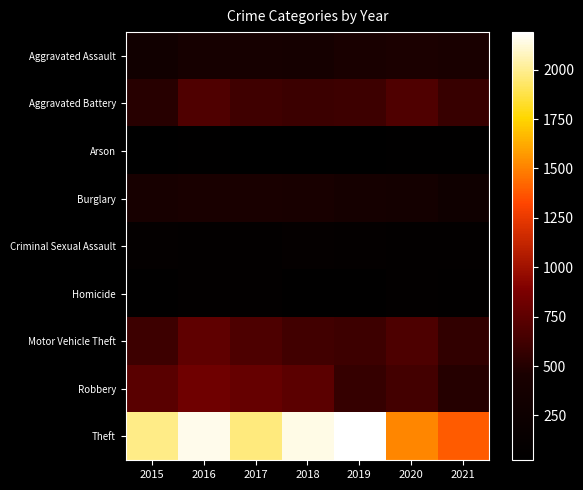

Reading left to right, list all the values displayed in this chart.

Aggravated Assault: 2015=323	2016=402	2017=396	2018=392	2019=452	2020=468	2021=452
Aggravated Battery: 2015=515	2016=691	2017=623	2018=600	2019=608	2020=691	2021=587
Arson: 2015=35	2016=40	2017=23	2018=37	2019=32	2020=55	2021=43
Burglary: 2015=422	2016=451	2017=453	2018=443	2019=383	2020=363	2021=280
Criminal Sexual Assault: 2015=105	2016=87	2017=90	2018=122	2019=102	2020=88	2021=82
Homicide: 2015=50	2016=87	2017=82	2018=56	2019=53	2020=81	2021=69
Motor Vehicle Theft: 2015=614	2016=756	2017=680	2018=631	2019=611	2020=675	2021=560
Robbery: 2015=726	2016=819	2017=780	2018=741	2019=577	2020=639	2021=506
Theft: 2015=1981	2016=2148	2017=1968	2018=2140	2019=2190	2020=1518	2021=1392